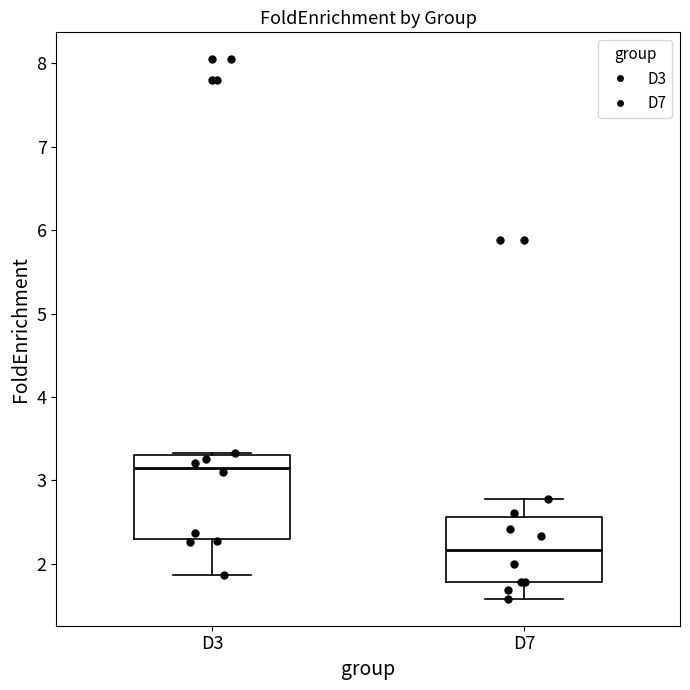

Which box's median line is the lowest?

D7